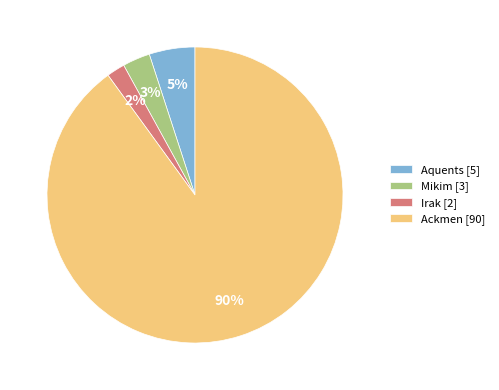

Rank the categories by value from lowest to highest.

Irak, Mikim, Aquents, Ackmen